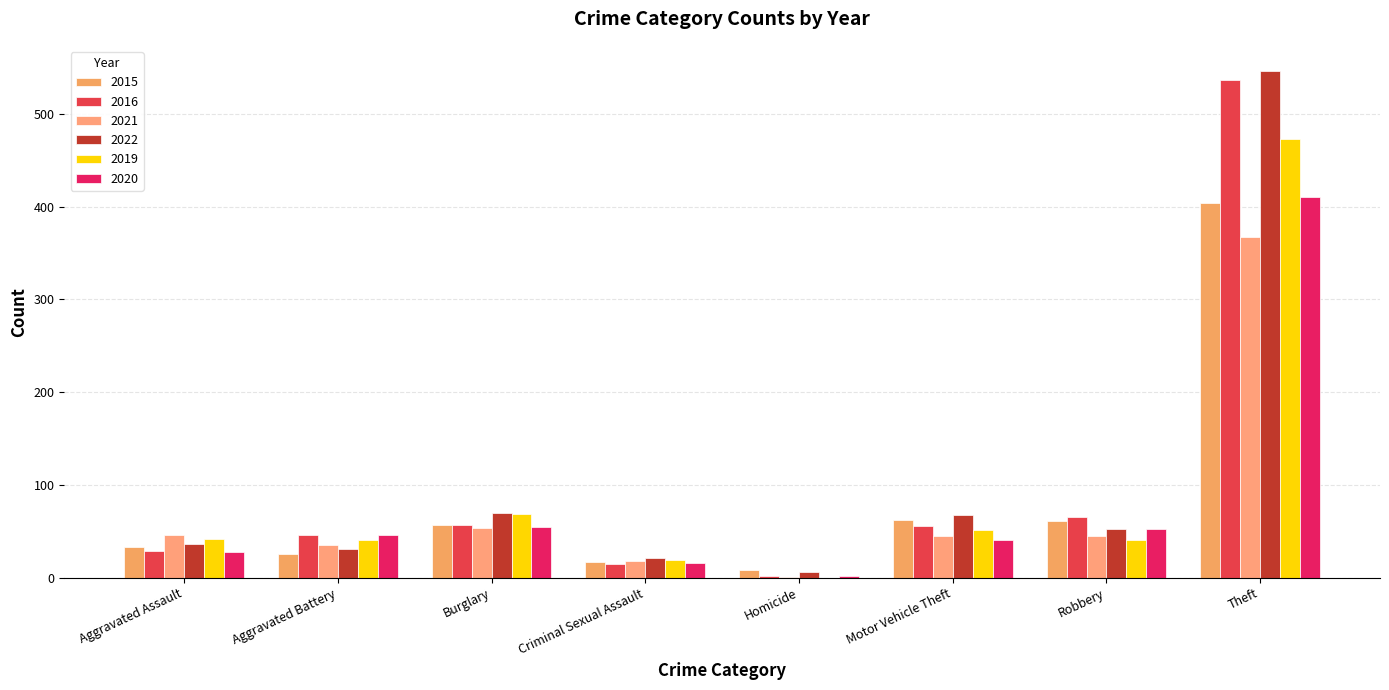

Where does the 2019 series first go above 42?

Burglary